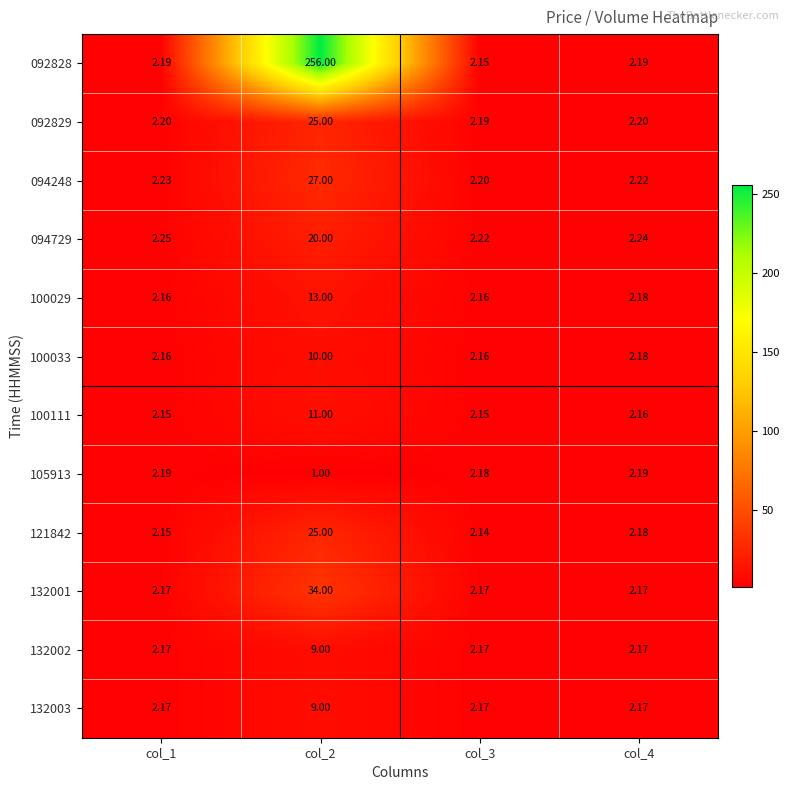

Is the value of 105913 at col_1 greater than the value of 092829 at col_2?

No